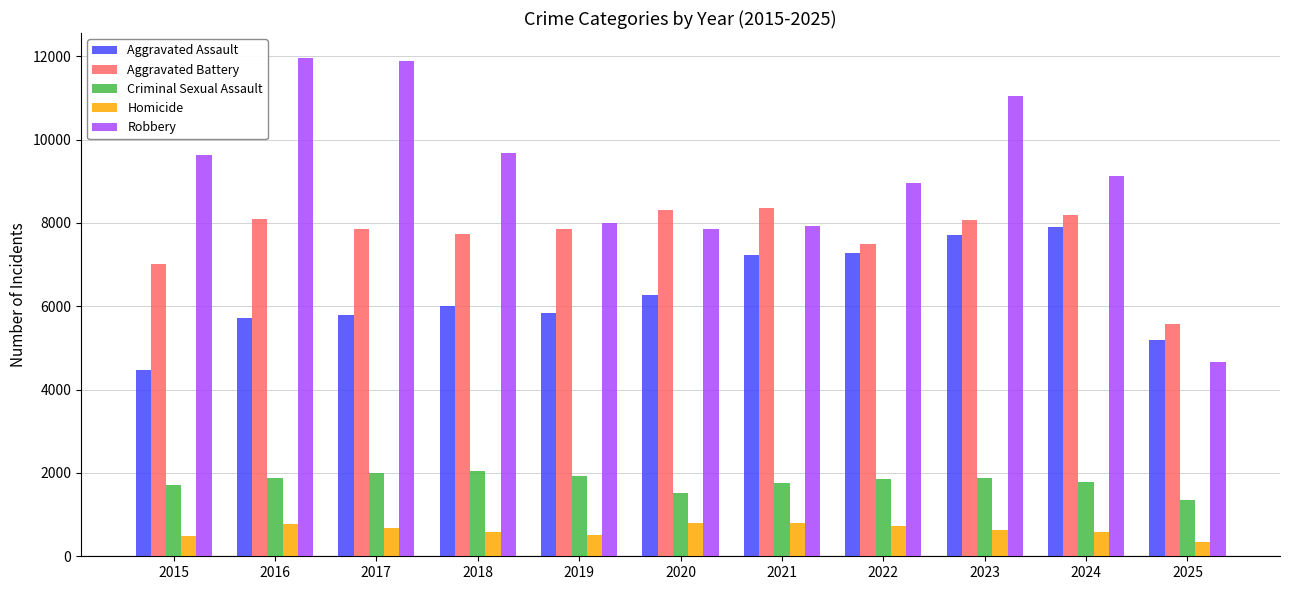

What is the difference between the Aggravated Battery values at 2016 and 2021?

263